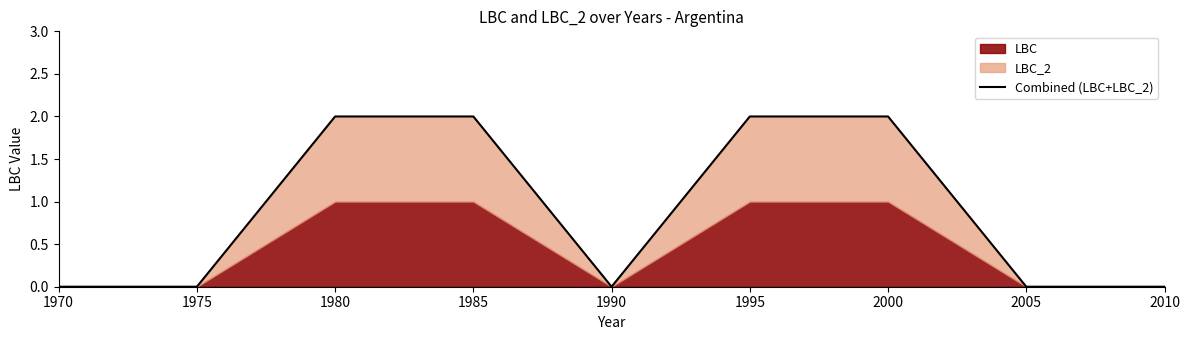

Which category has the highest value across all series?

1980